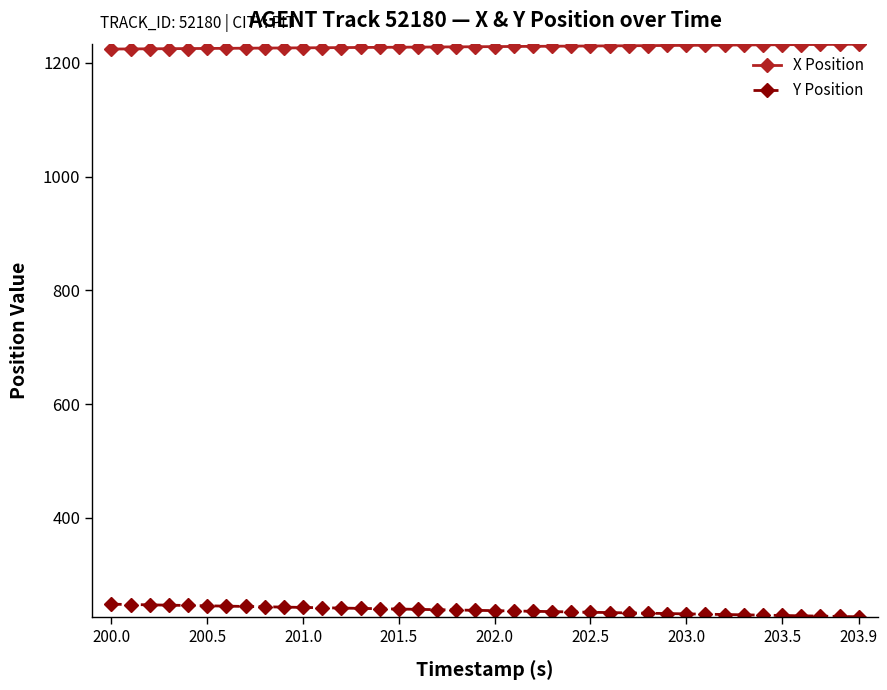

Does the chart have visible grid lines?

No